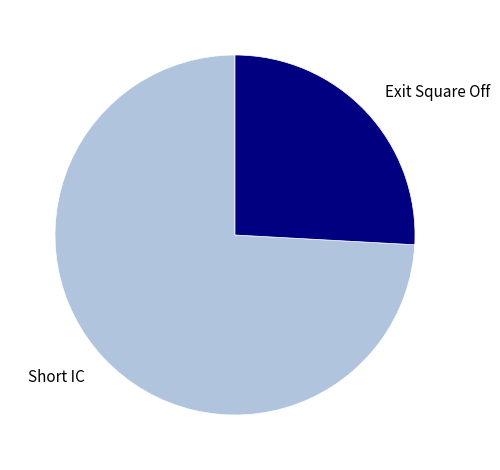

Which has a higher value, Short IC or Exit Square Off?

Short IC